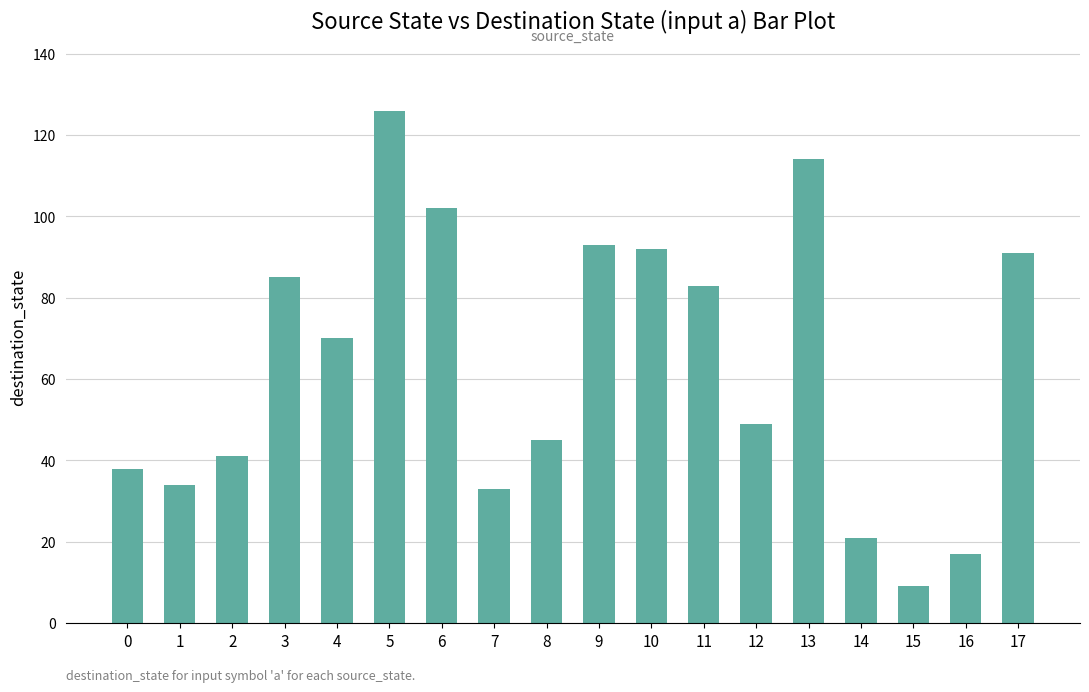

Is it true that the value at 9 is 93?

True